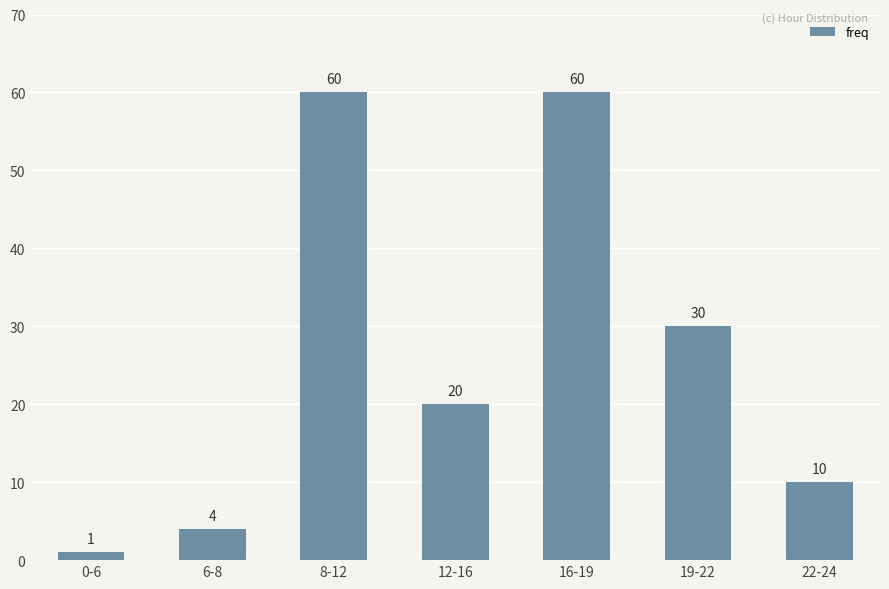

Reading right to left, transcribe all the data shown in this chart.

22-24=10	19-22=30	16-19=60	12-16=20	8-12=60	6-8=4	0-6=1